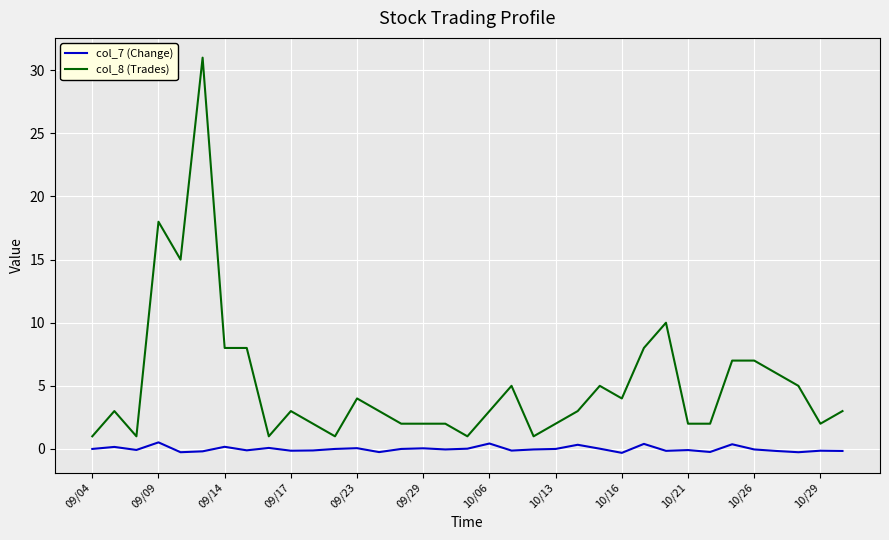

Which series has the largest range (max minus min)?

col_8 (Trades)